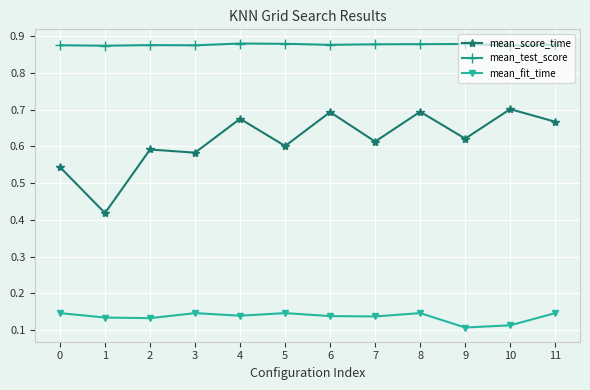

Rank the series by their maximum value, from highest to lowest.

mean_test_score, mean_score_time, mean_fit_time